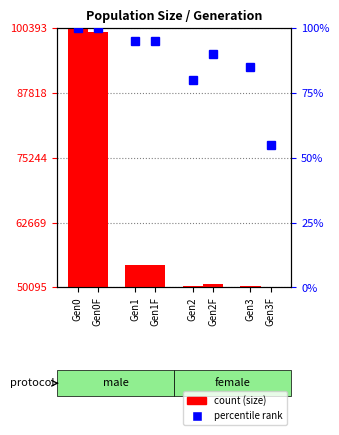

How many values in the male_size series exceed 54380?

1